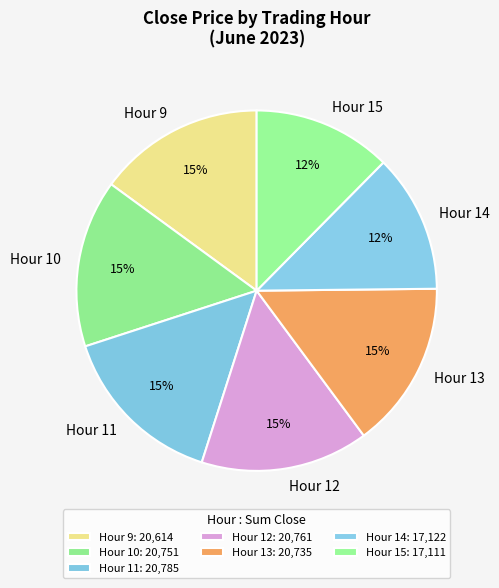

Is there any slice that represents more than half of the pie?

No